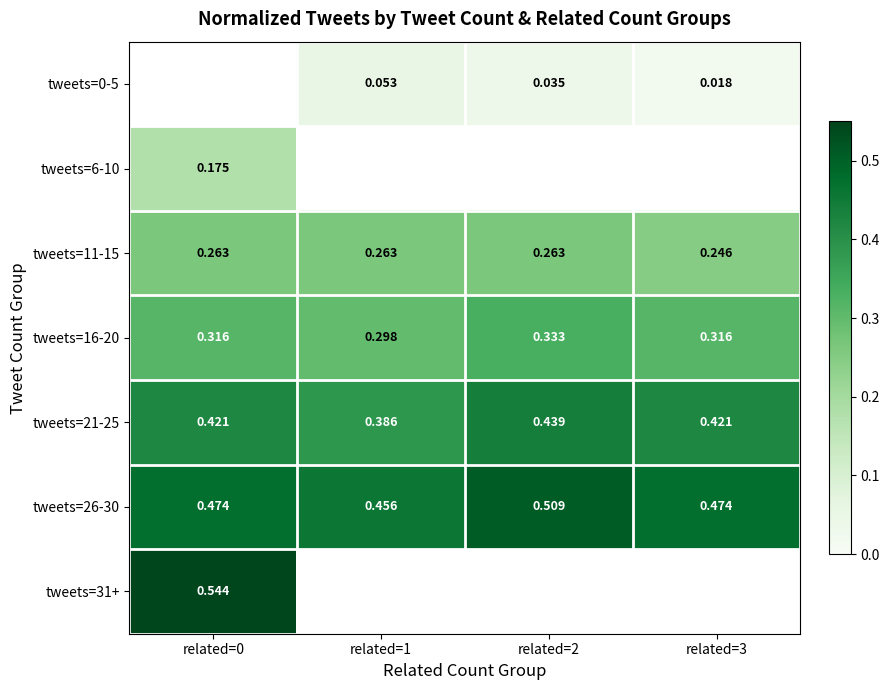

Is the value of tweets=11-15 at related=1 greater than the value of tweets=0-5 at related=2?

Yes